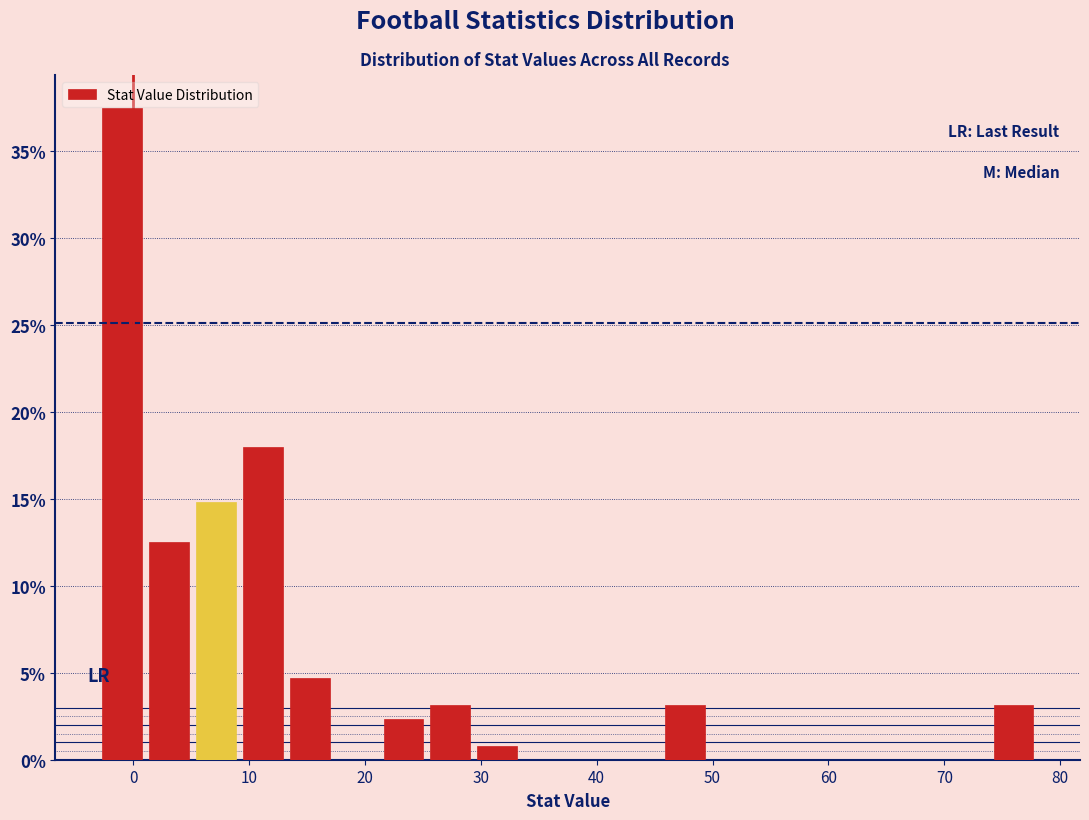

Over which range of the x-axis is the bar tallest?

-3 to 1